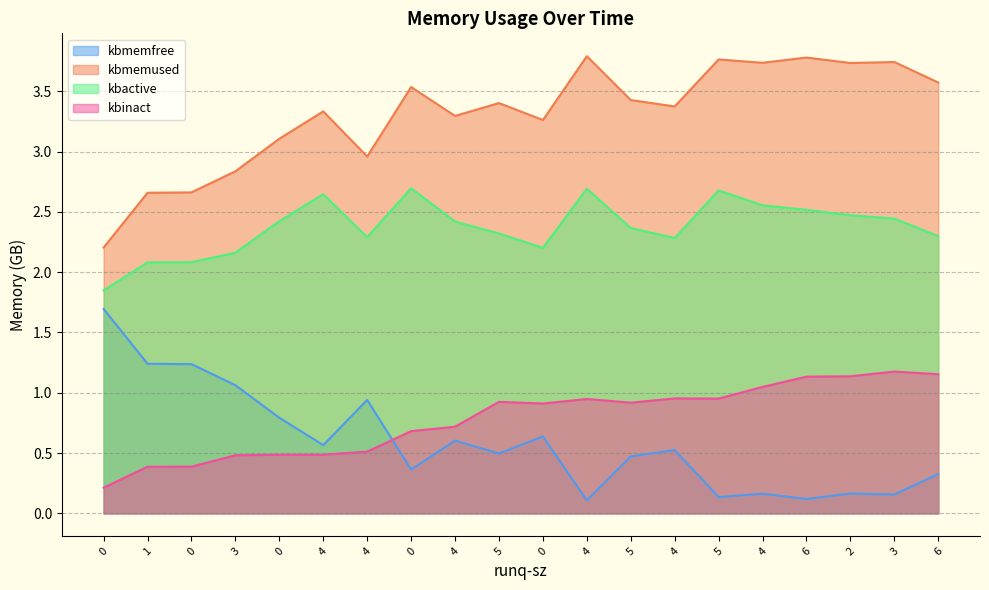

At how many categories does at least one series exceed 1?

20